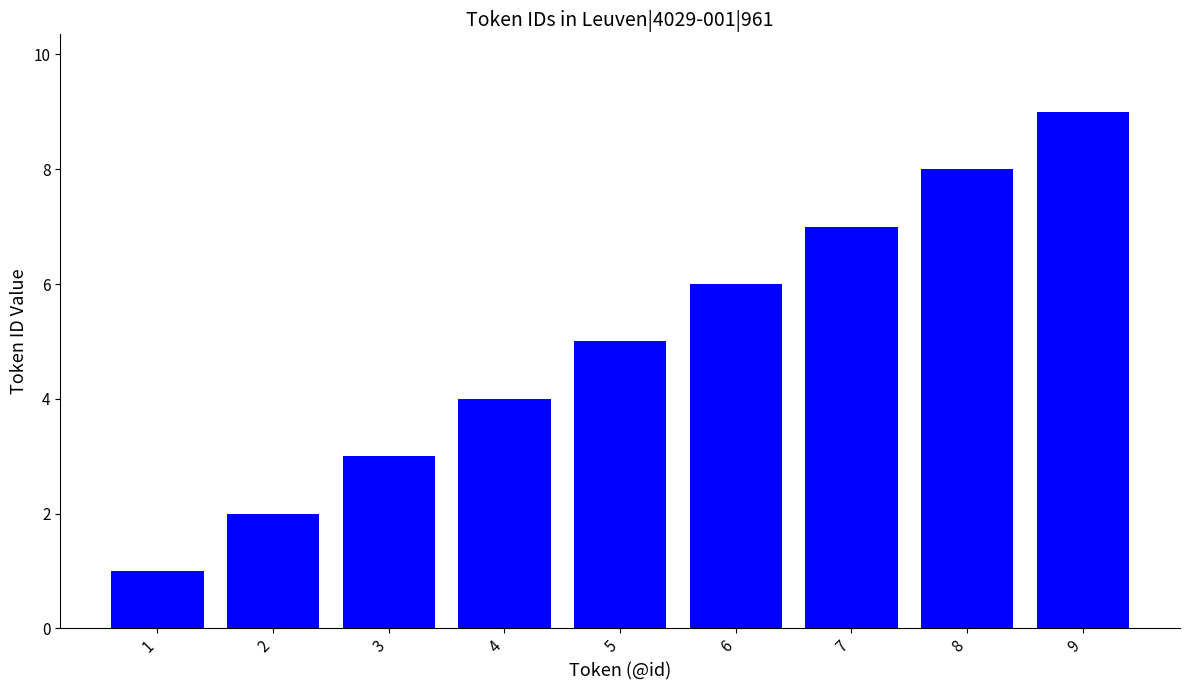

The chart shows a value of 3 at 6. True or false?

False